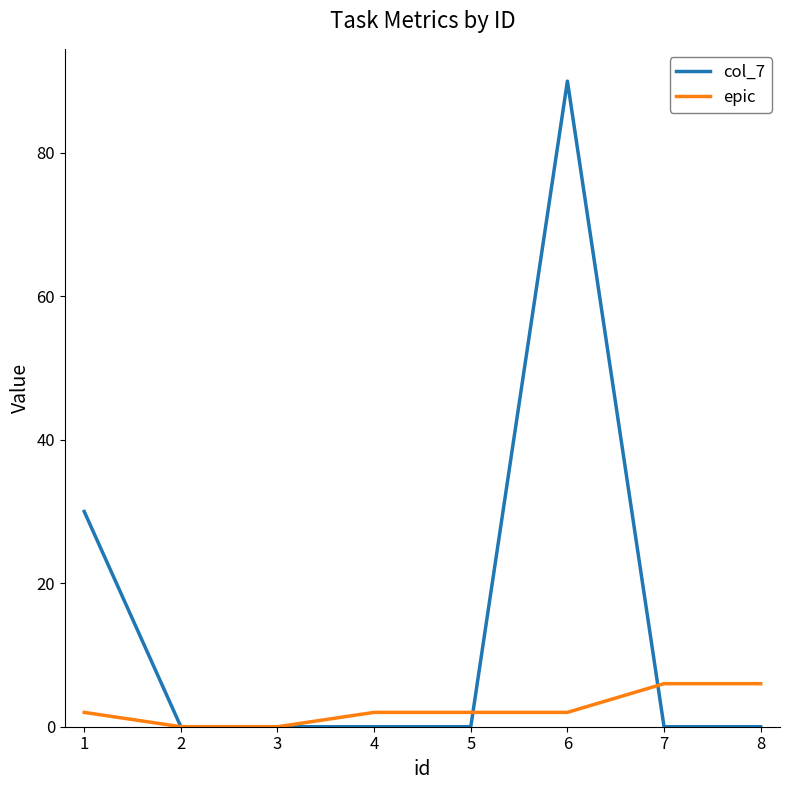

What is the maximum value shown in the chart?

90